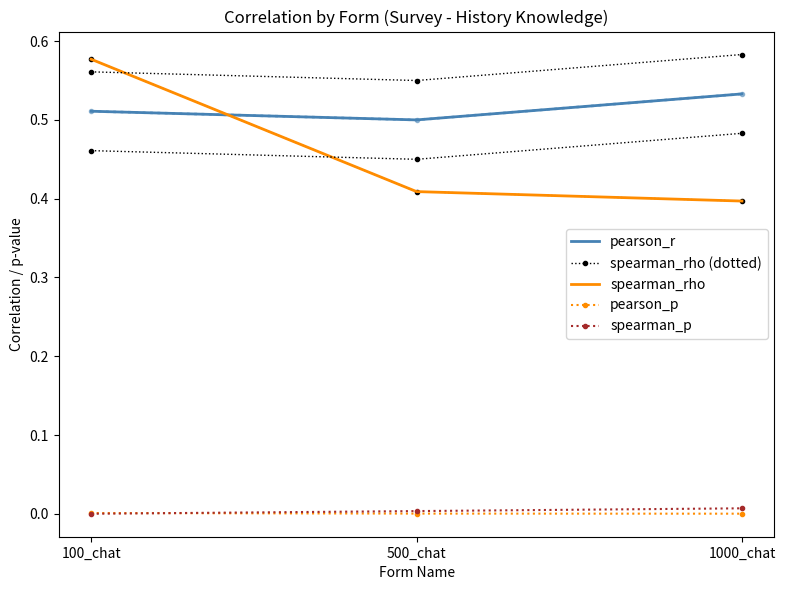

Which series has the largest total across all categories?

pearson_r